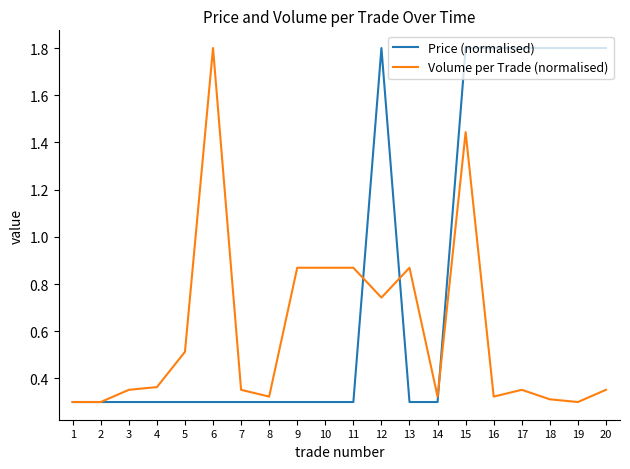

Does the chart display data point markers on the line(s)?

No